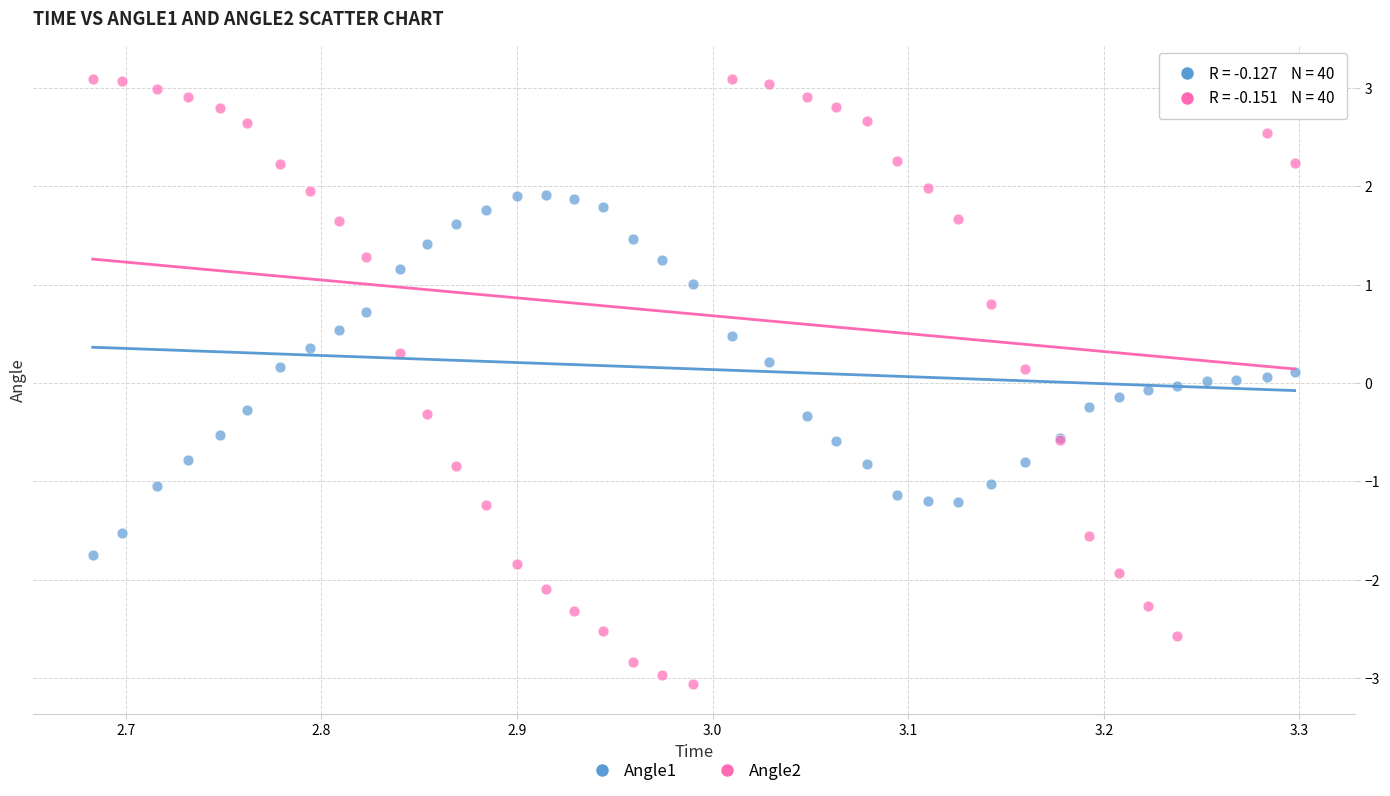

What is the X range (max minus min) for the scatter plot?

0.6